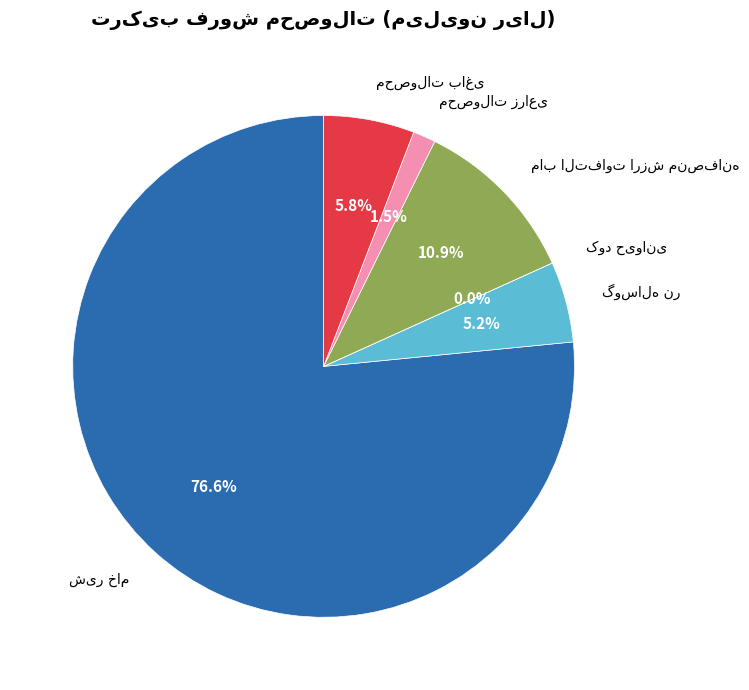

How many segments does this pie chart have?

6